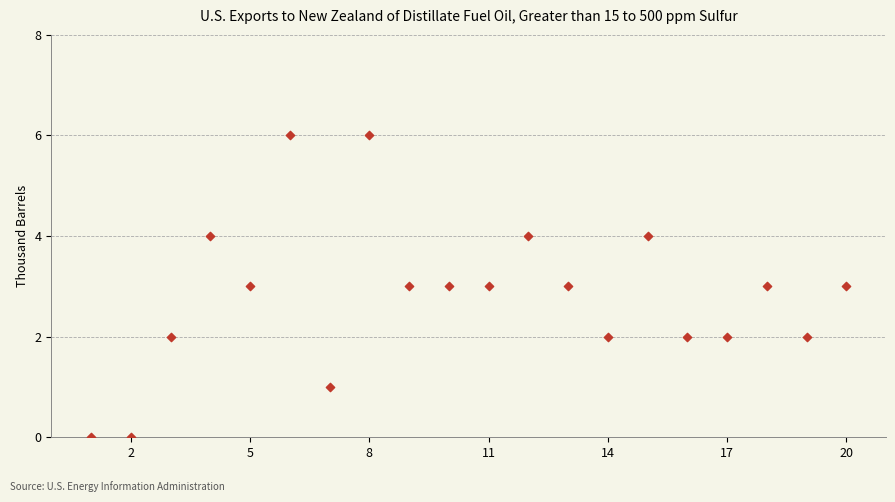

What is the range of X values (max minus min)?

19